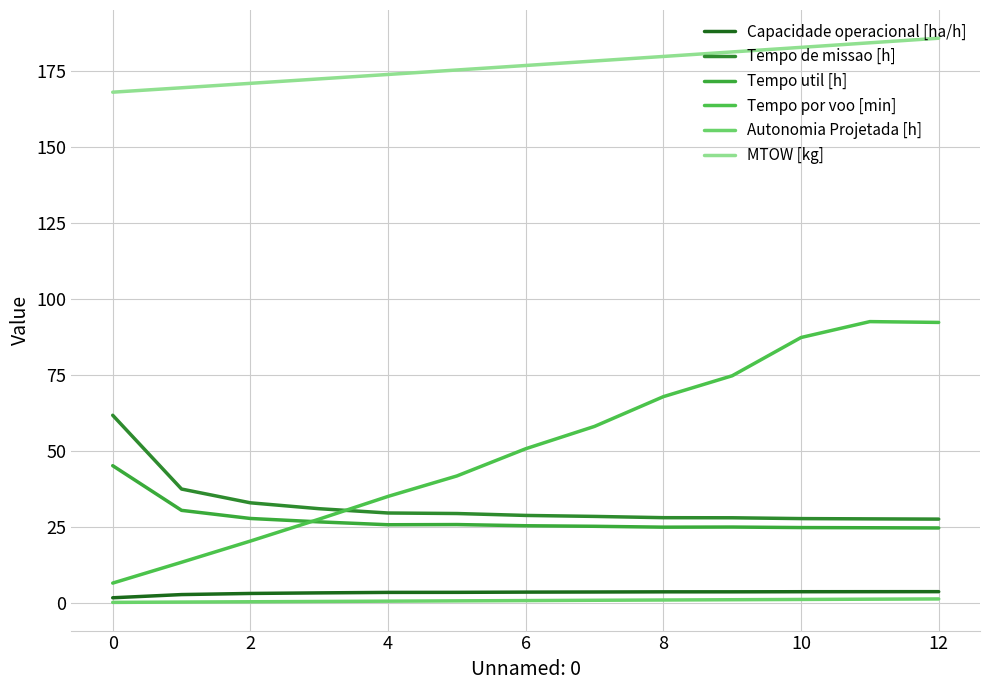

What is the value of the Capacidade operacional [ha/h] point at the 2nd from the left?

2.7